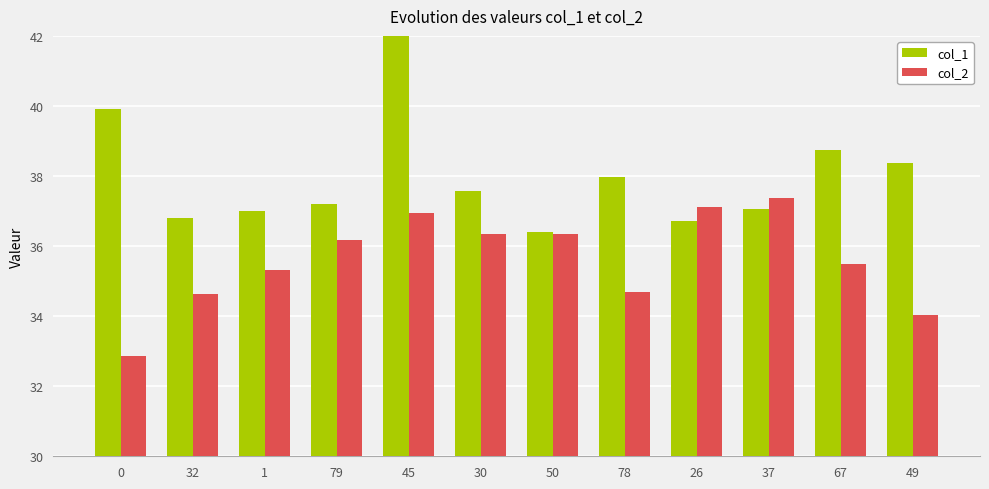

Which series has the largest total across all categories?

col_1